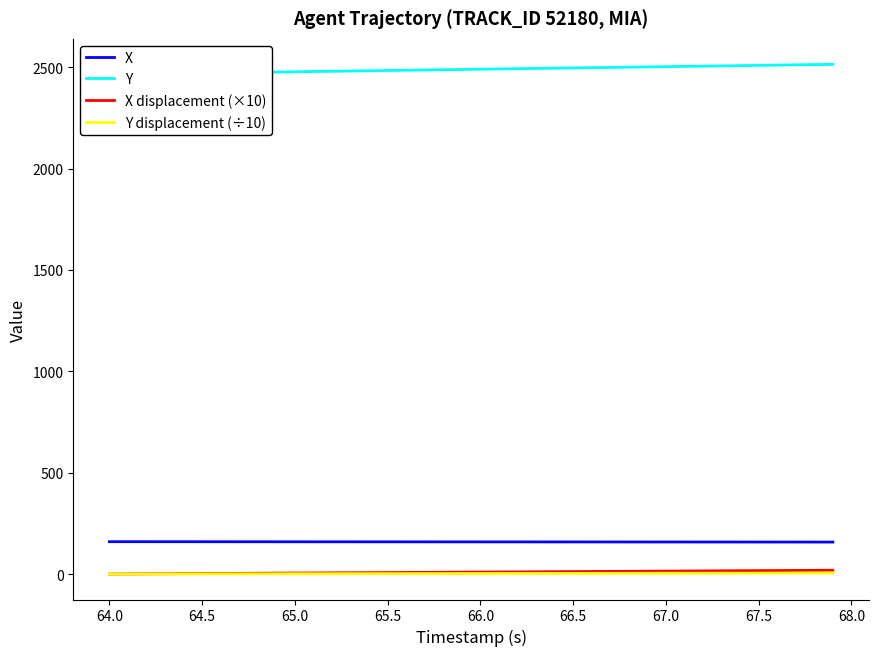

The value of X displacement (×10) at 67.5 is 16.7. True or false?

True